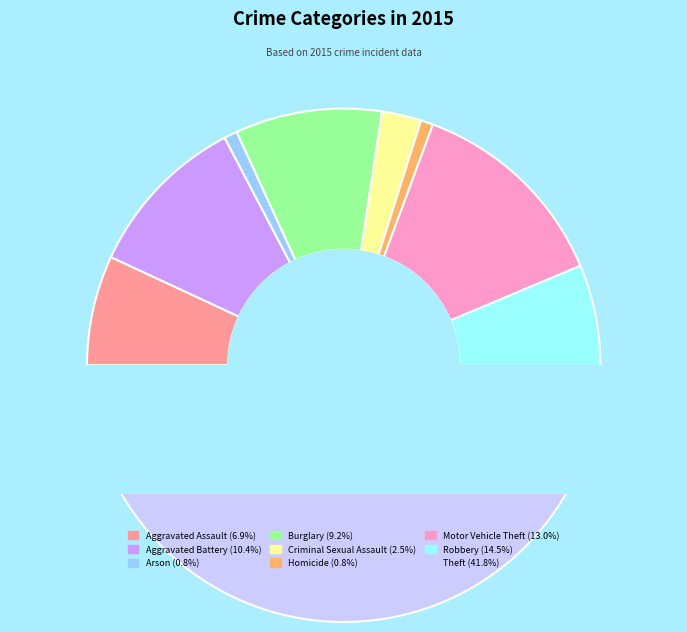

To the nearest percent, what portion does Arson represent?

1%